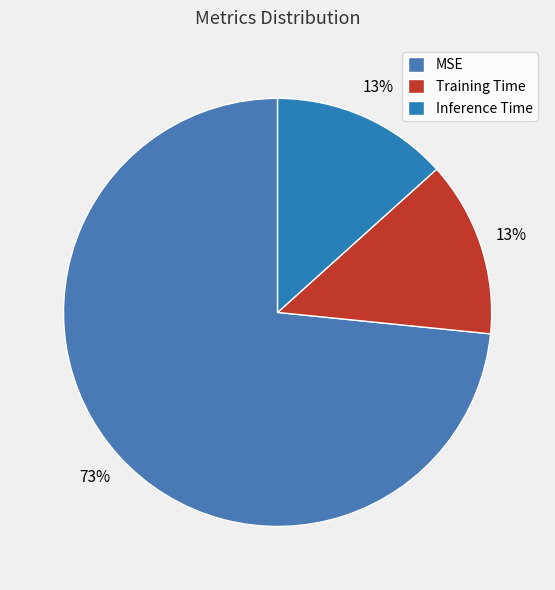

Which category has the smallest portion of the pie?

Training Time